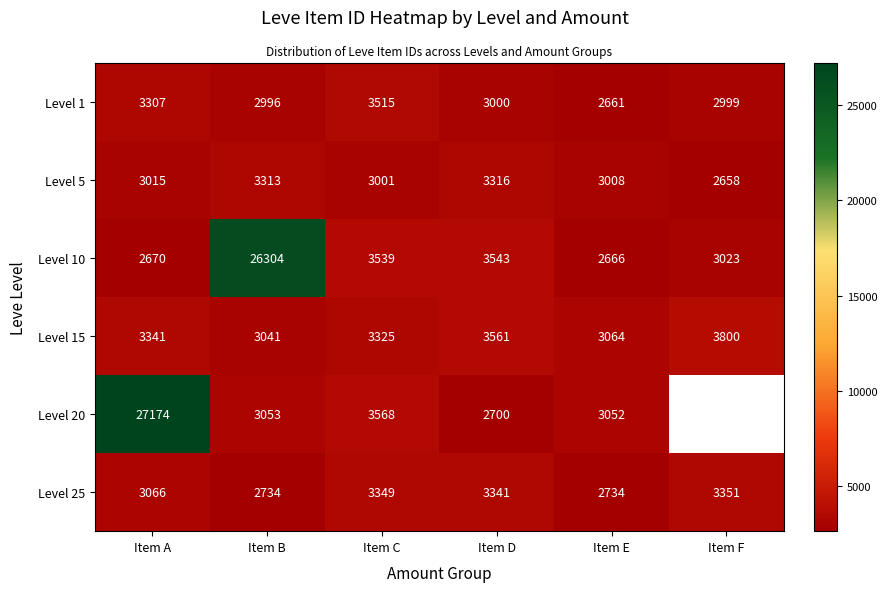

What is the difference between the maximum and second lowest values in the Level 25 series?

617